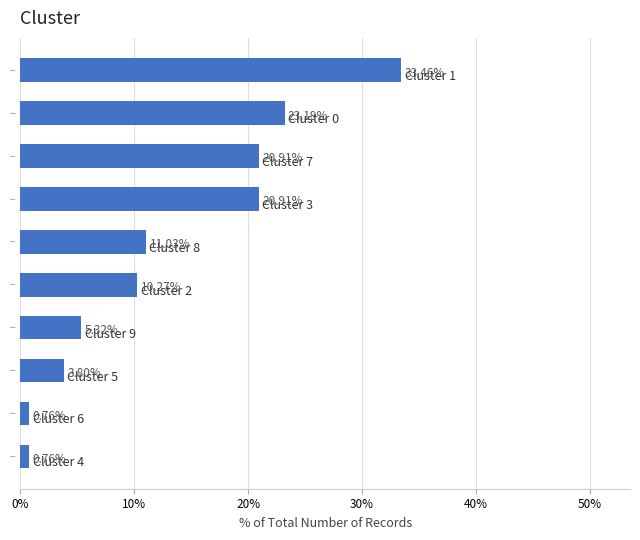

What is the ratio of the value at Cluster 8 to the value at Cluster 7?

0.5